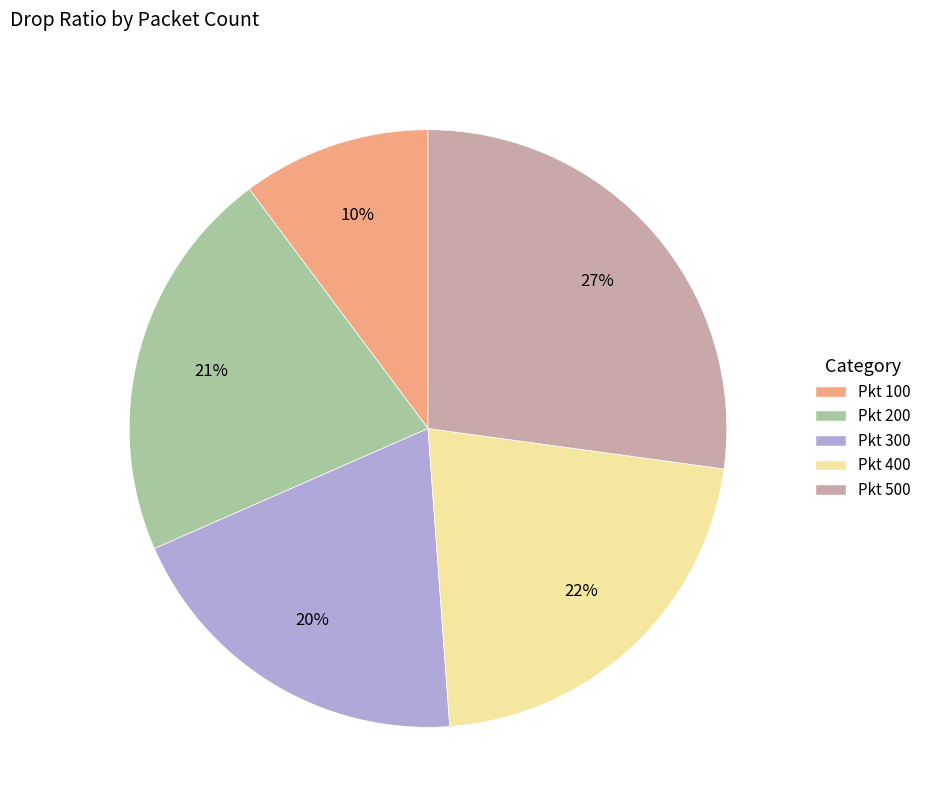

To the nearest percent, what is the difference between the largest and smallest slice percentages?

17%